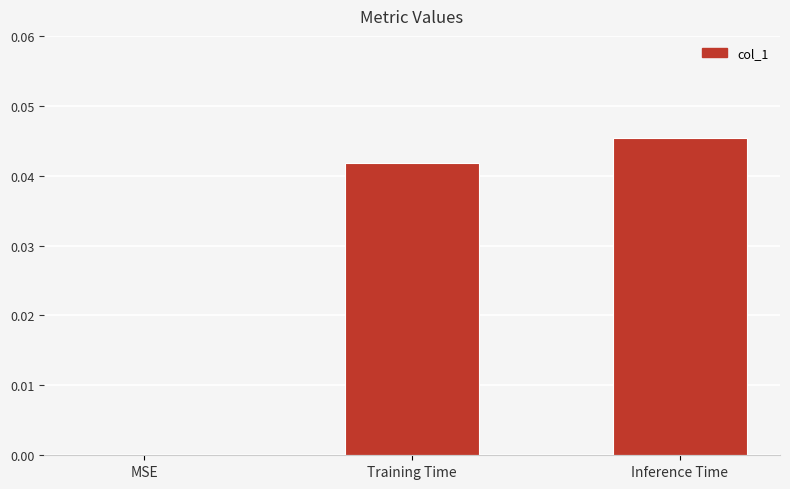

Between Inference Time and MSE, which is larger?

Inference Time